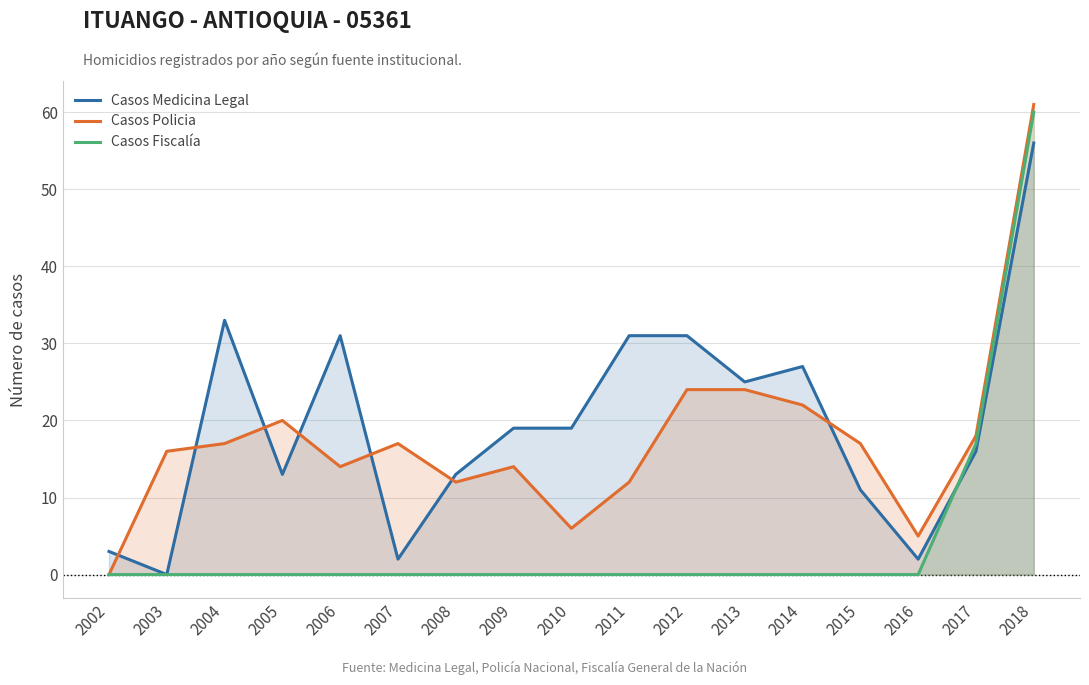

At which label does Casos Fiscalía reach its peak?

2018